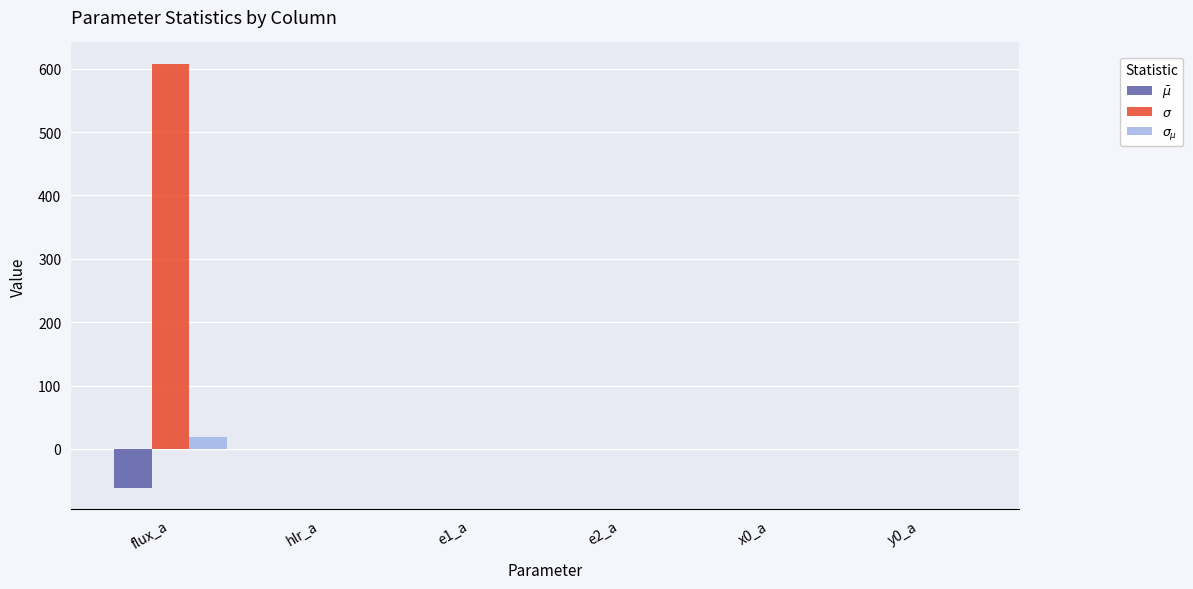

The value of $\sigma$ at y0_a is 0.0. True or false?

True